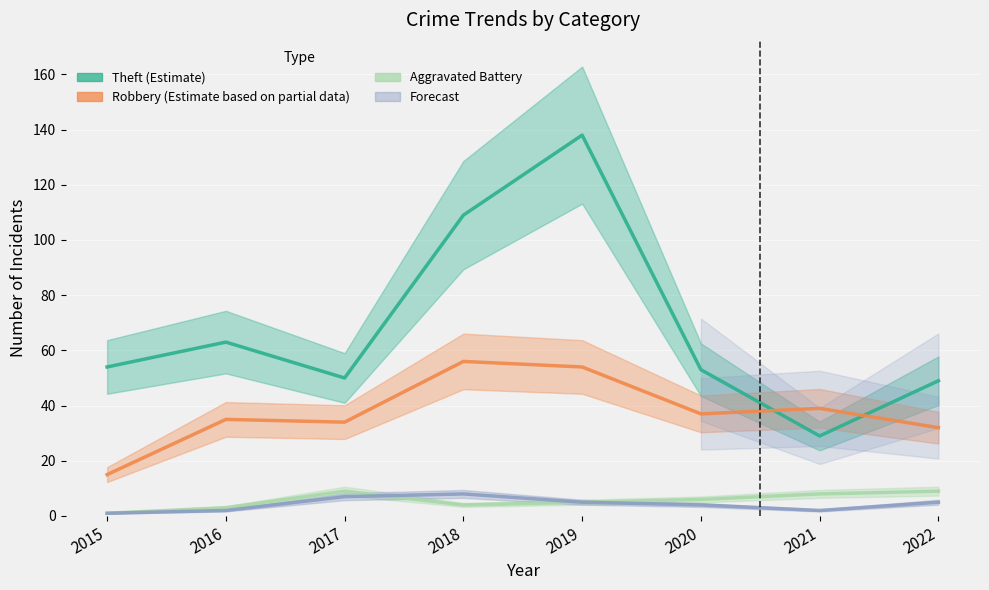

Is the value of Aggravated Battery at 2022 greater than the value of Theft at 2017?

No